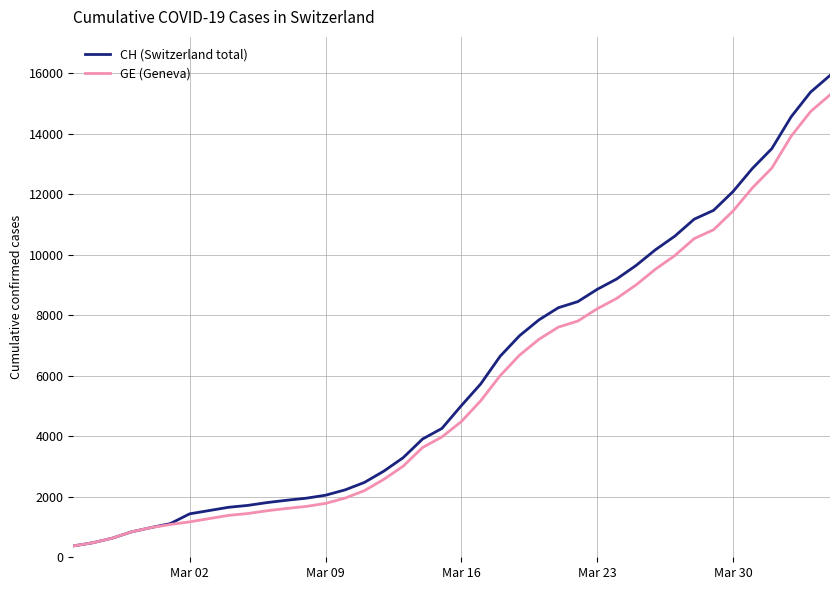

What is the minimum value for GE (Geneva)?

375